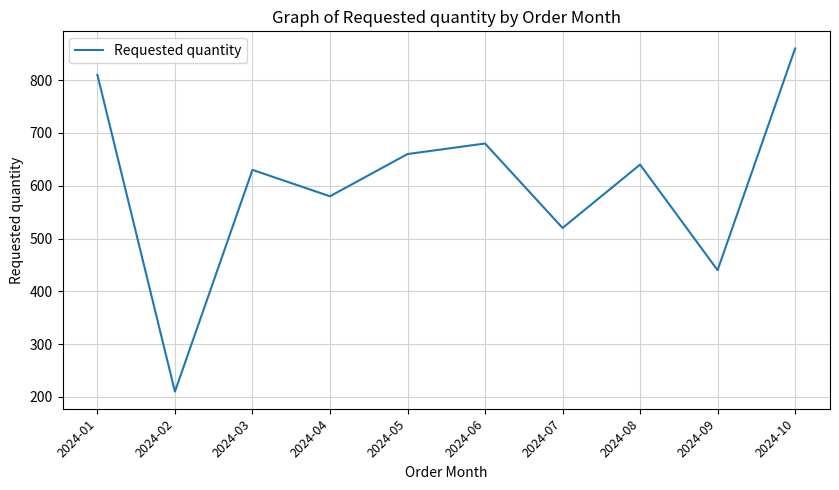

Where is the data nearest to the value 535?

2024-07